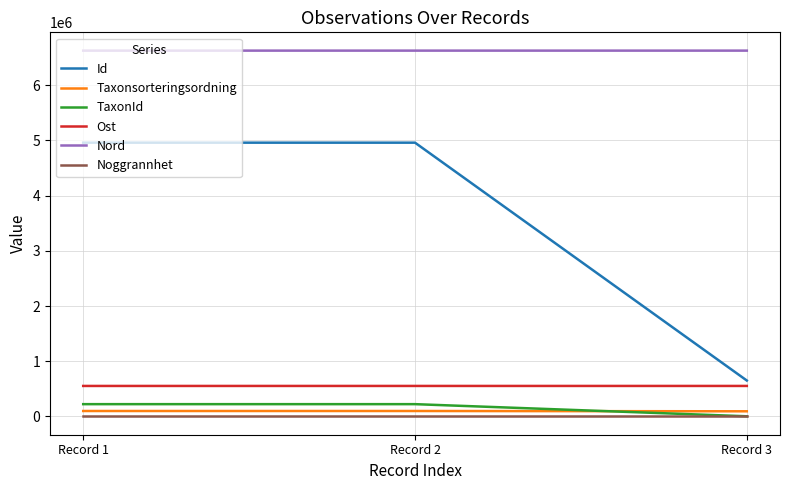

Is it true that Ost equals 974843.3 at Record 2?

False